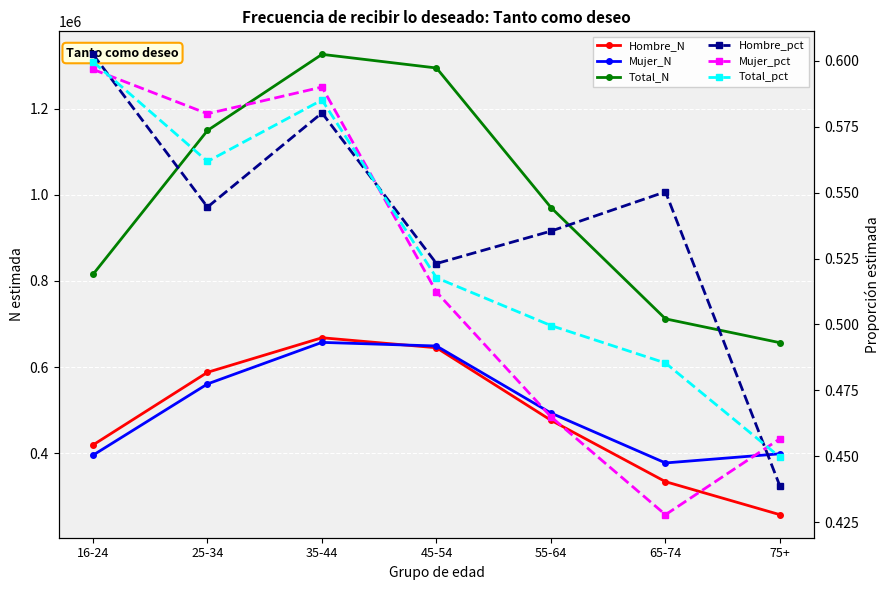

Reading left to right, extract all data points from this chart.

Hombre_N: 16-24=419463.0	25-34=588053.0	35-44=668231.0	45-54=644990.0	55-64=476786.0	65-74=334330.0	75+=257685.0
Mujer_N: 16-24=395755.0	25-34=561070.0	35-44=657477.0	45-54=649077.0	55-64=493522.0	65-74=377762.0	75+=399050.0
Total_N: 16-24=815218.0	25-34=1149123.0	35-44=1325709.0	45-54=1294067.0	55-64=970308.0	65-74=712092.0	75+=656735.0
Hombre_pct: 16-24=0.6	25-34=0.5	35-44=0.6	45-54=0.5	55-64=0.5	65-74=0.6	75+=0.4
Mujer_pct: 16-24=0.6	25-34=0.6	35-44=0.6	45-54=0.5	55-64=0.5	65-74=0.4	75+=0.5
Total_pct: 16-24=0.6	25-34=0.6	35-44=0.6	45-54=0.5	55-64=0.5	65-74=0.5	75+=0.4